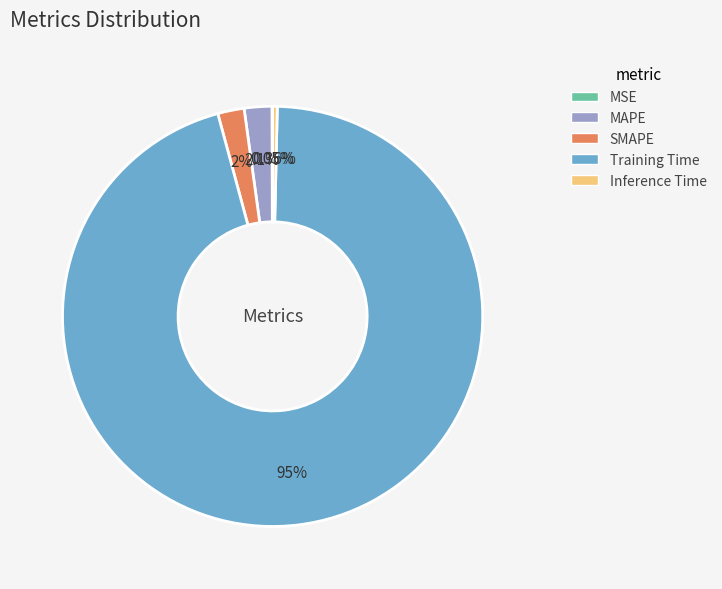

Which has a higher value, Inference Time or SMAPE?

SMAPE